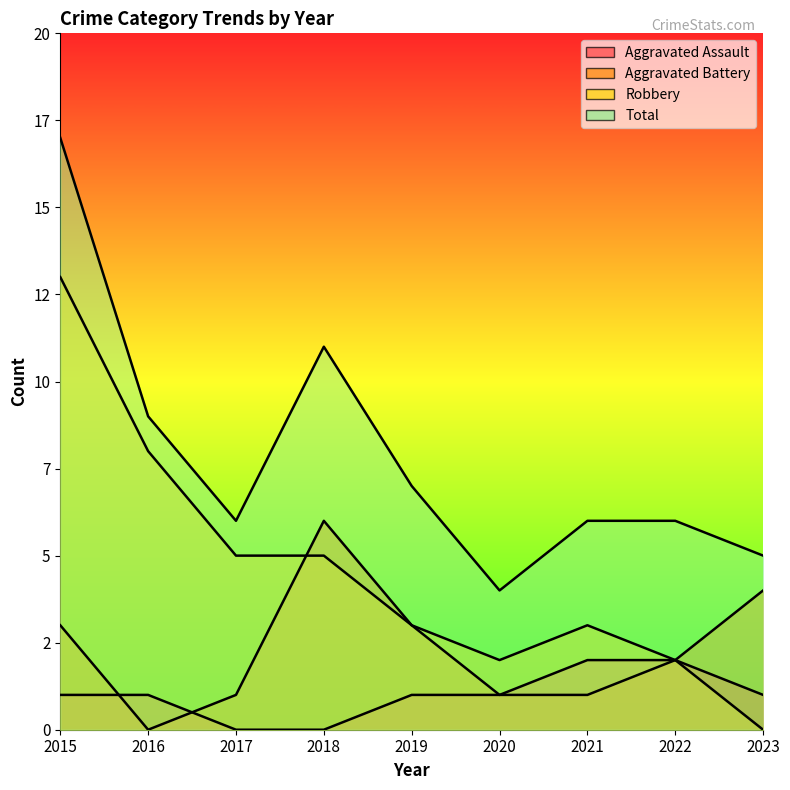

What is the difference between the highest and lowest values at 2017?

6